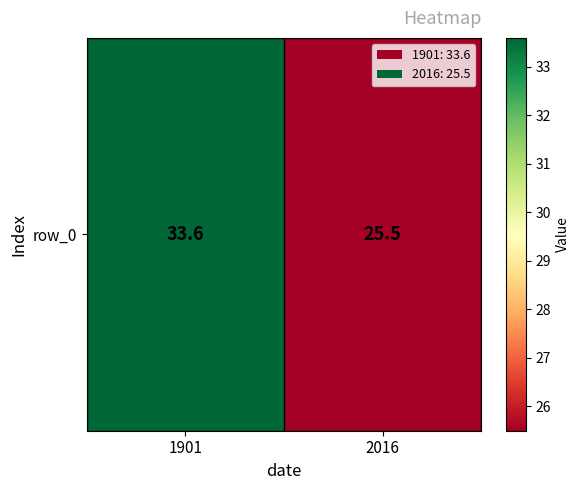

Is it true that the value at 1901 is 33.6?

True